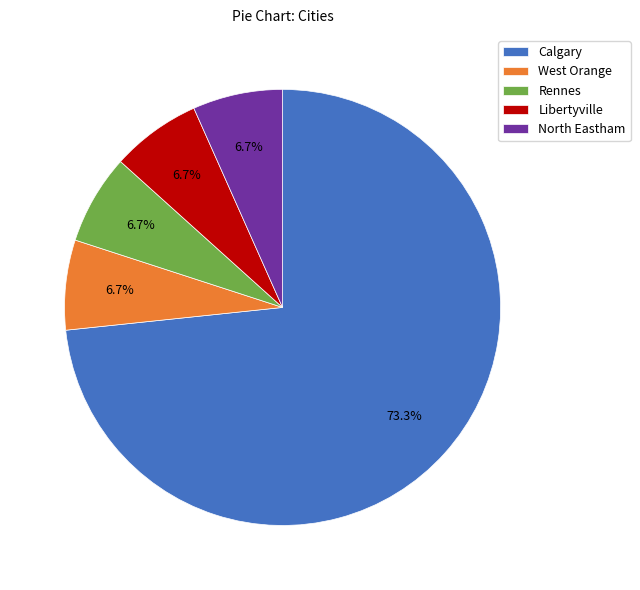

Which slice represents more than half of the pie?

Calgary